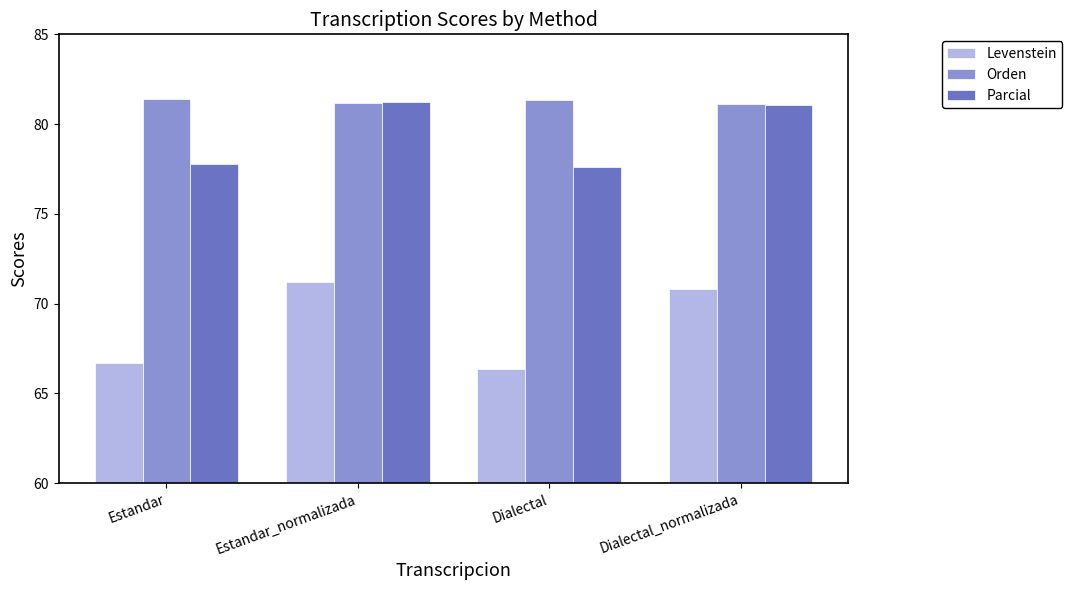

What is the difference between the maximum and minimum values in the Levenstein series?

4.8